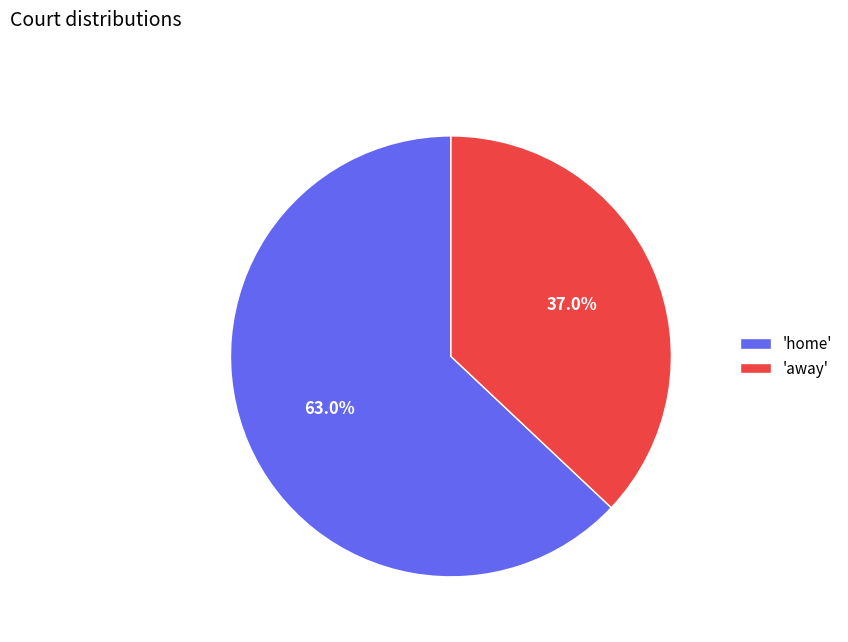

Which slice is the largest?

'home'